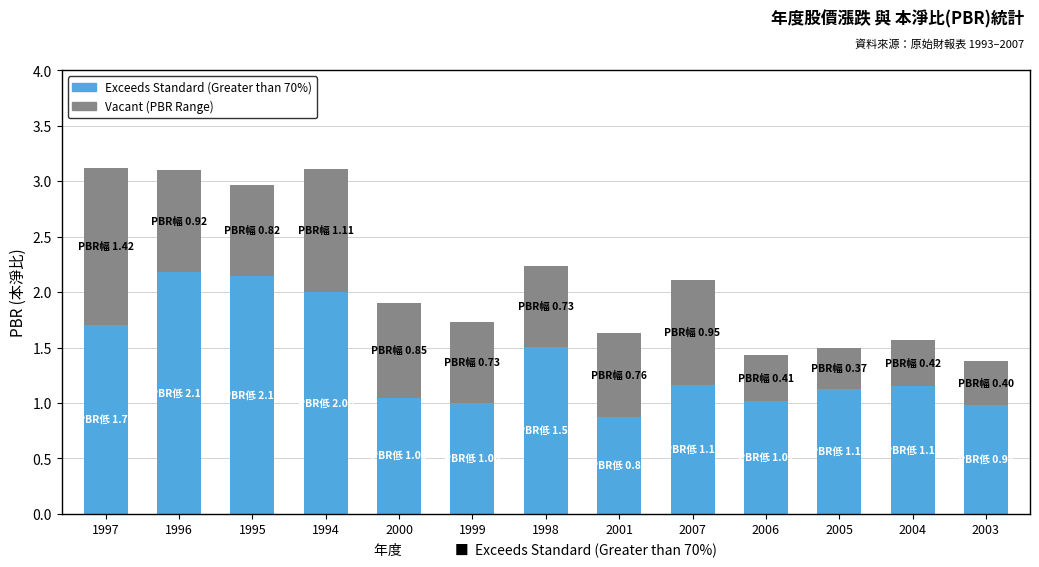

What is the total value across all series at 2006?

1.4